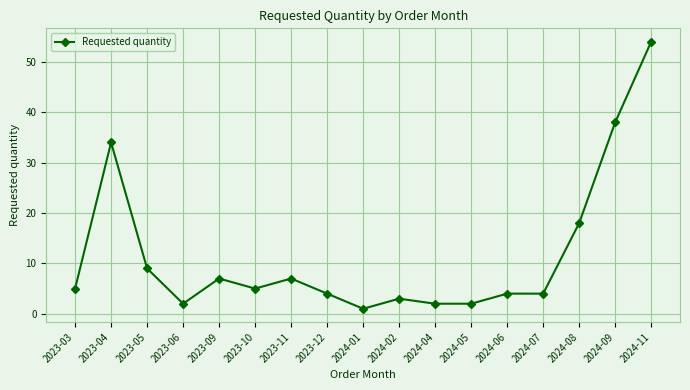

What is the difference between the values at 2023-04 and 2024-05?

32